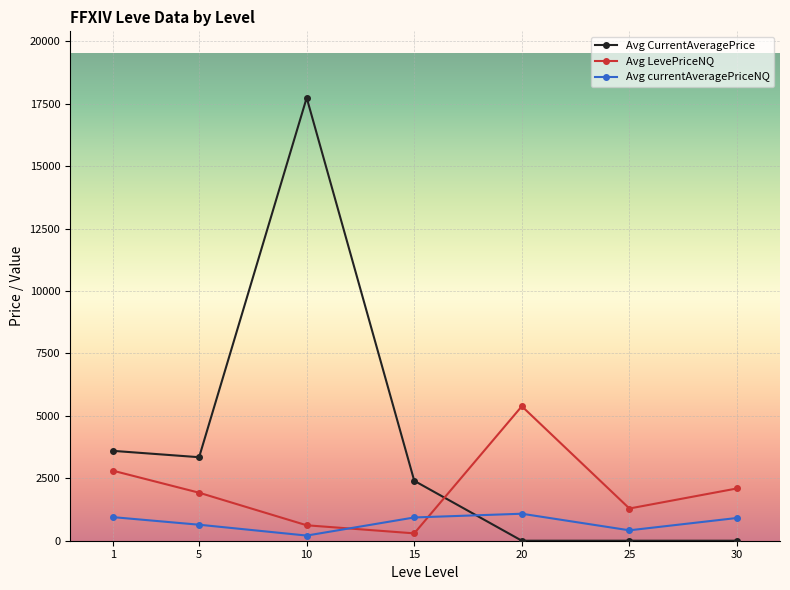

Is it true that Avg CurrentAveragePrice equals 2266.3 at 5?

False